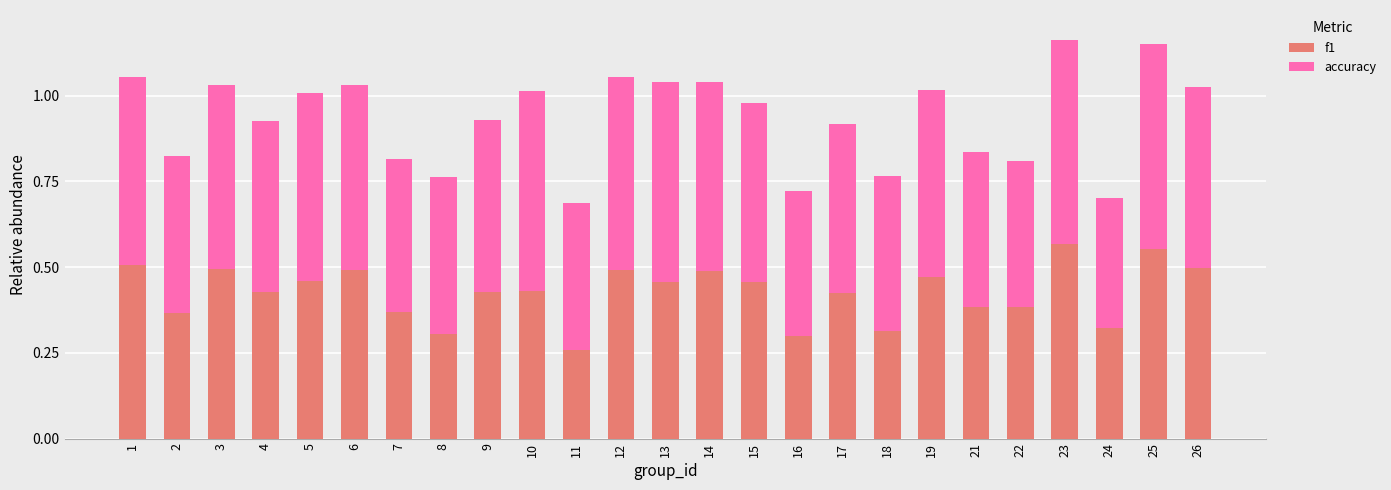

The f1 series shows 0.1 at 12. True or false?

False